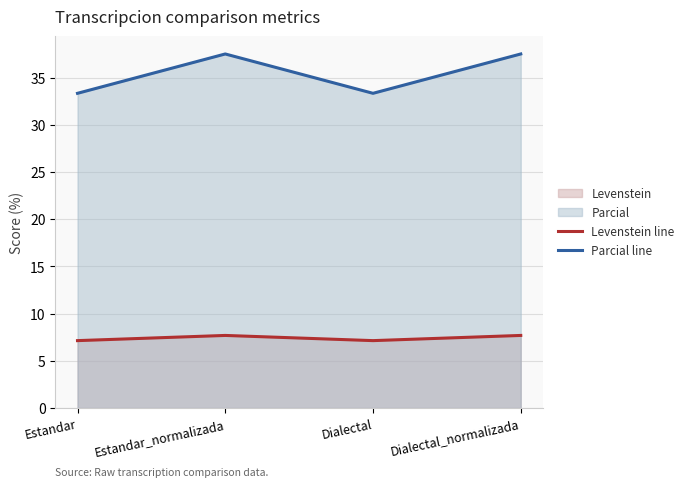

What is the lowest value of the Levenstein line series?

7.1